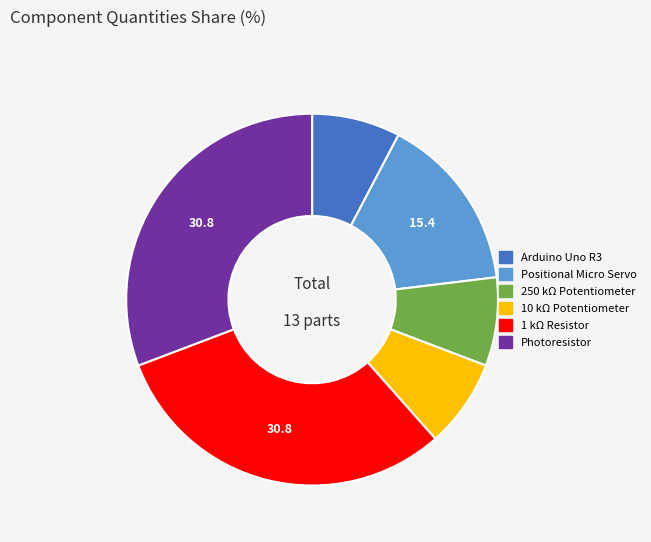

Is the sum of 1 kΩ Resistor and Photoresistor greater than half?

Yes